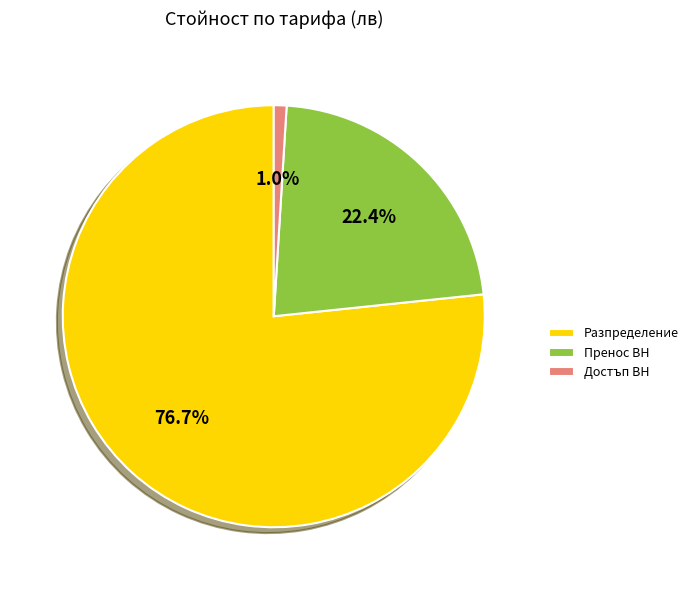

Which slice is the smallest?

Достъп ВН